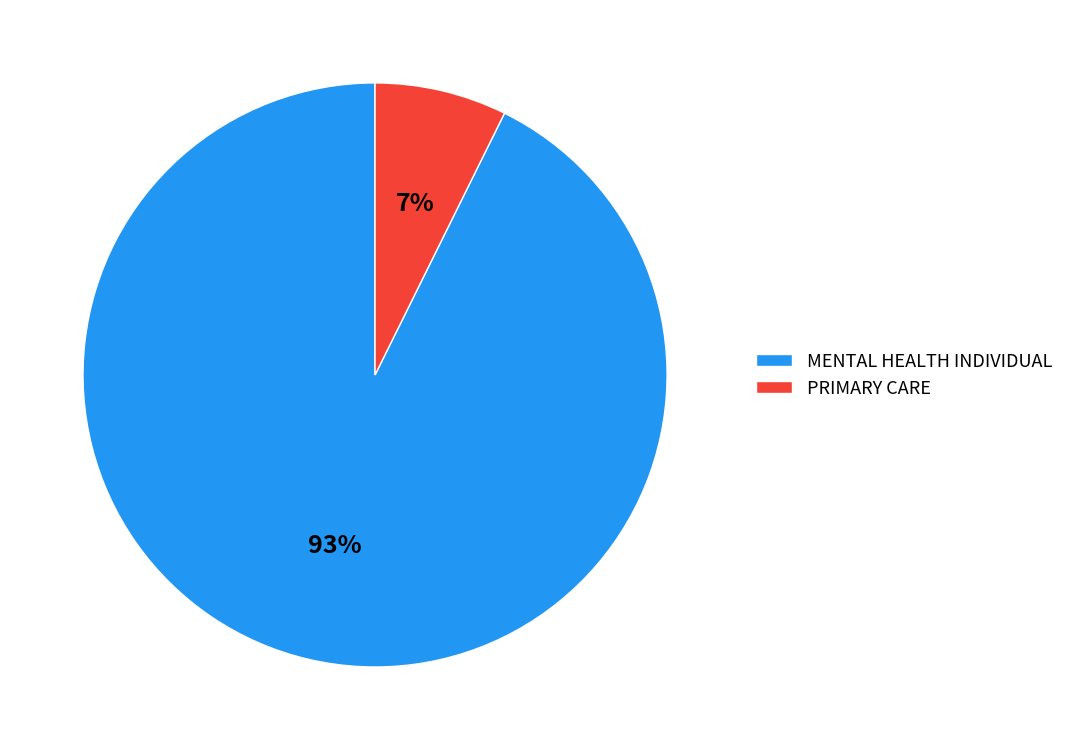

Combined, do MENTAL HEALTH INDIVIDUAL and PRIMARY CARE account for over 50%?

Yes